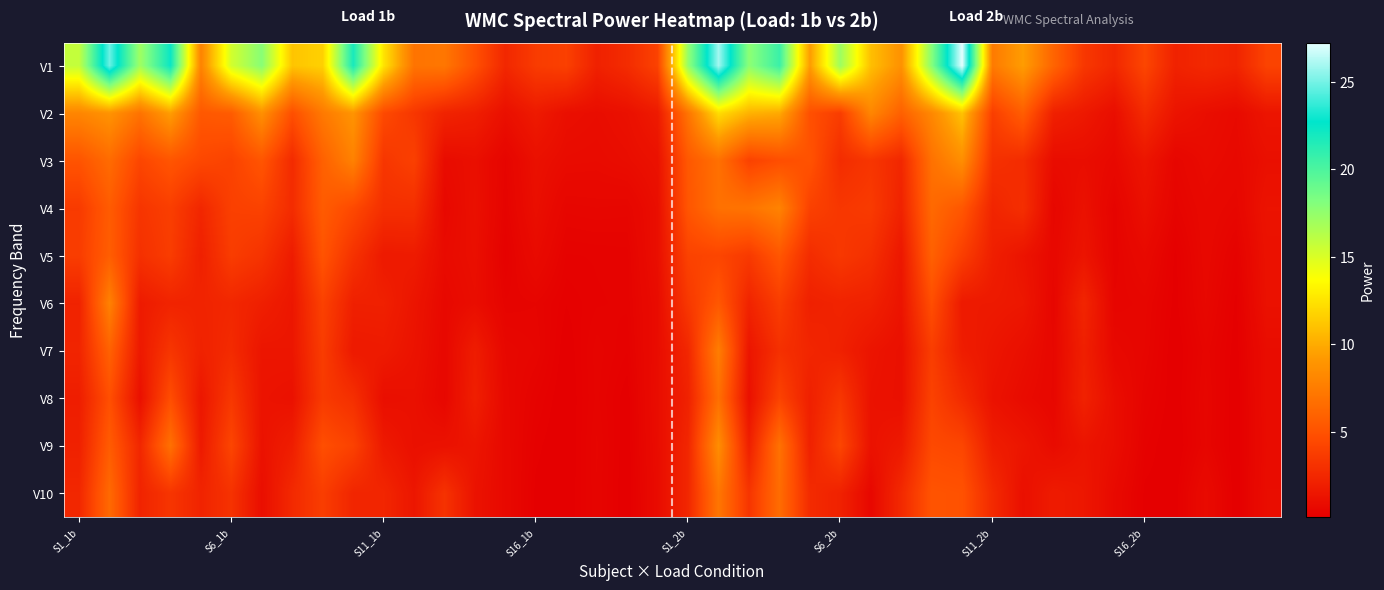

Rank the series by their maximum value, from lowest to highest.

V5, V8, V10, V7, V6, V4, V9, V3, V2, V1